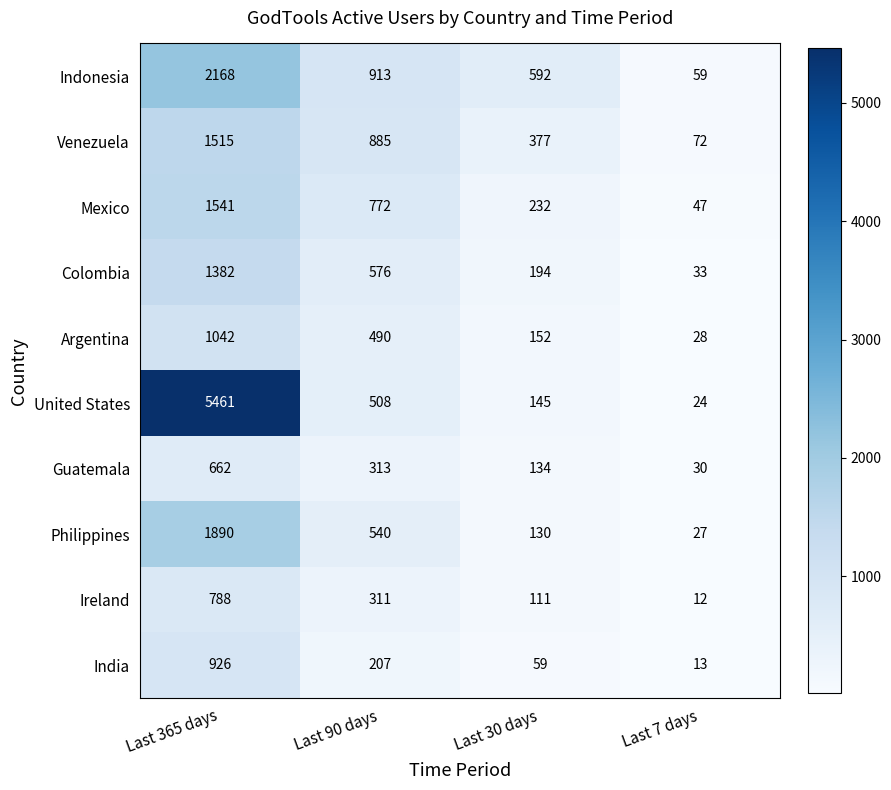

Rank the series at Last 365 days from lowest to highest value.

Guatemala, Ireland, India, Argentina, Colombia, Venezuela, Mexico, Philippines, Indonesia, United States